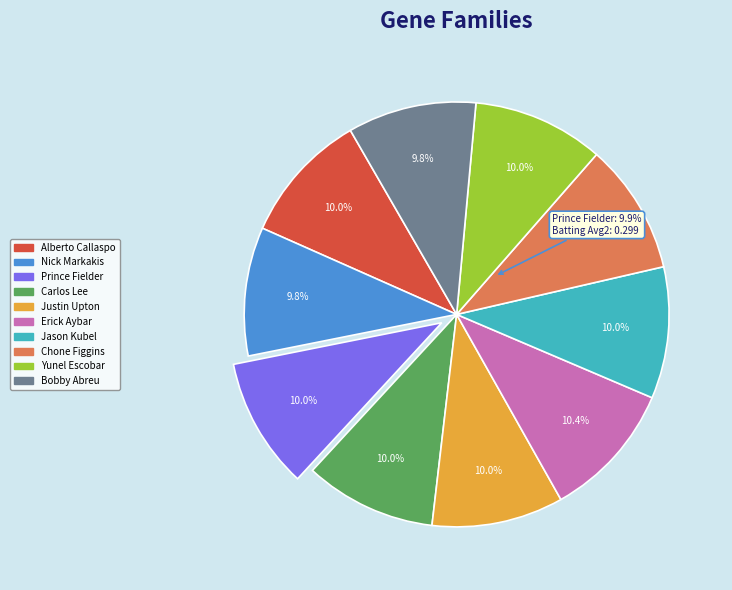

Which slice is the smallest?

Nick Markakis